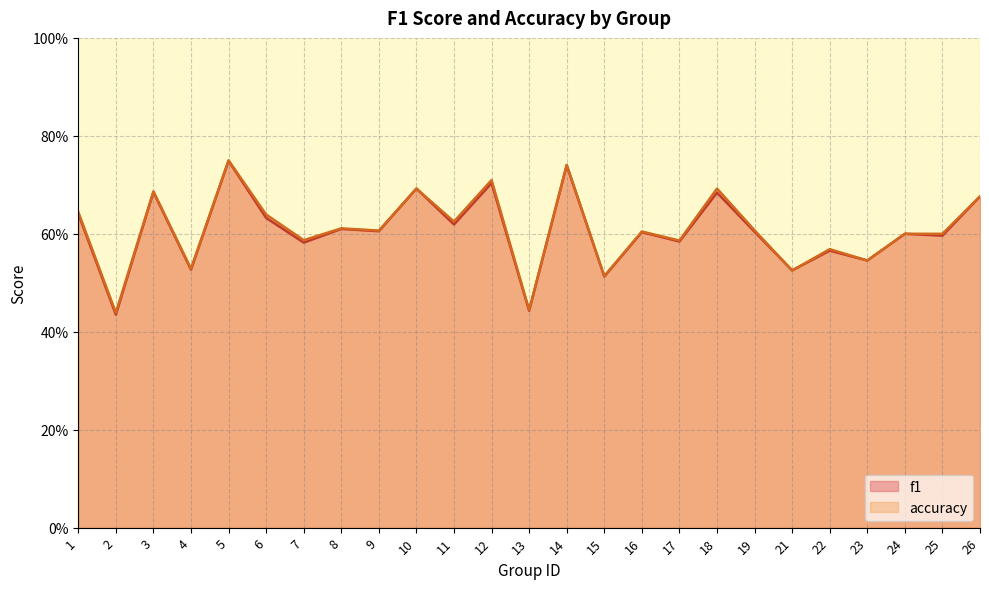

What is the difference between the maximum and second lowest values in the accuracy series?

0.3